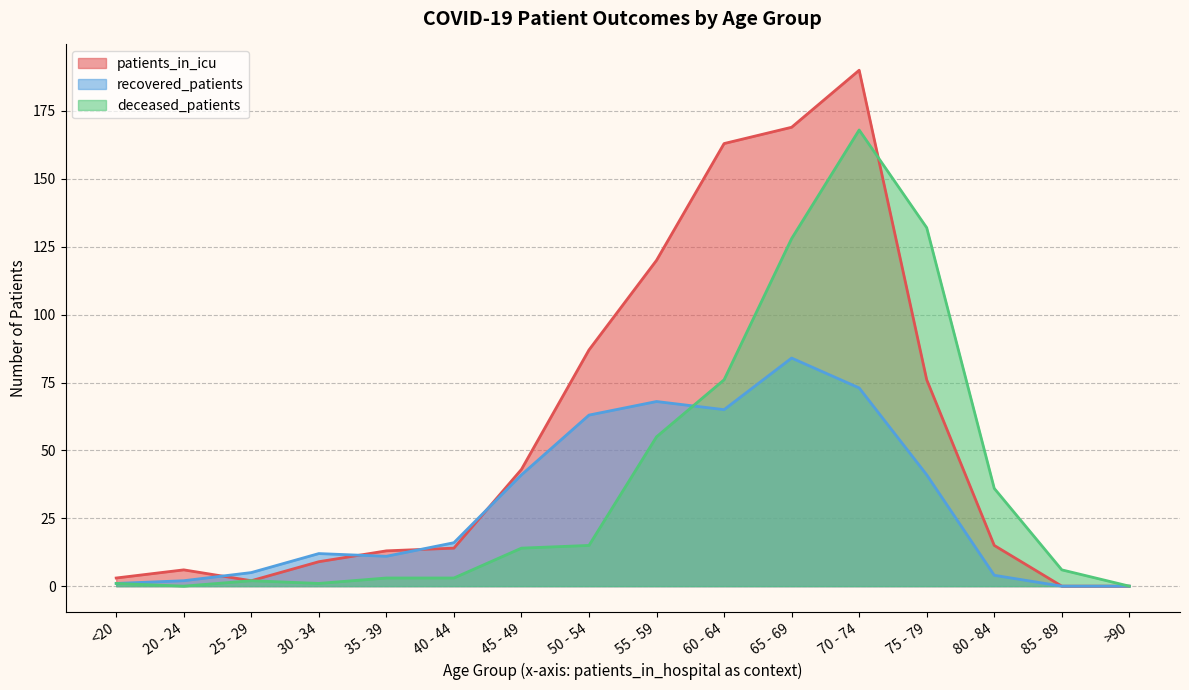

How many times do recovered_patients and deceased_patients cross each other?

1